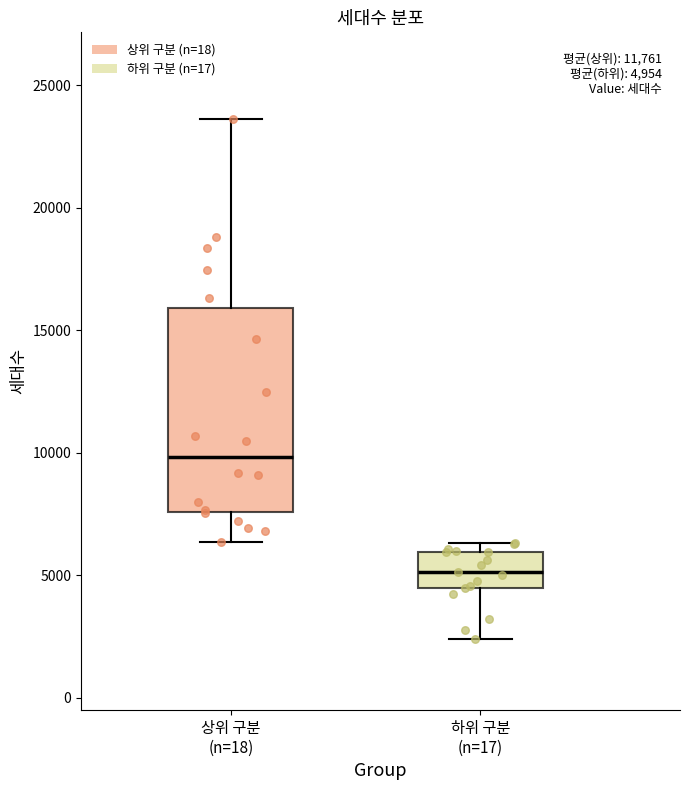

Which box is the tallest, from its lower edge to its upper edge?

상위 구분 (n=18)